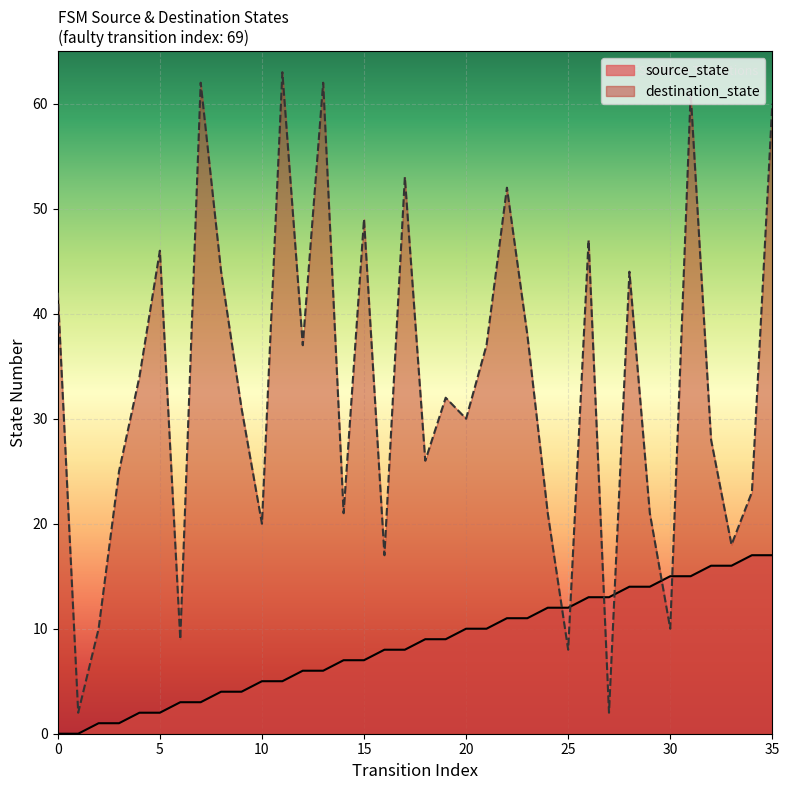

At which category is the sum across all series the highest?

35